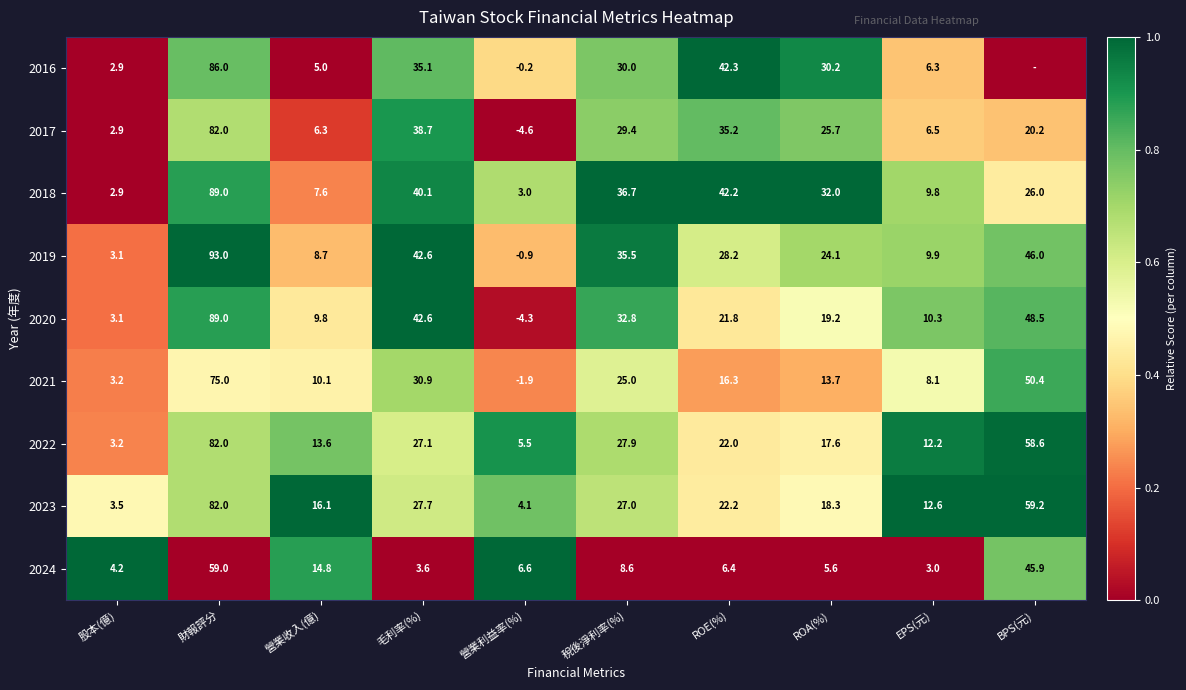

List the labels in order of 2020 value, smallest first.

營業利益率(%), 股本(億), 營業收入(億), EPS(元), ROA(%), ROE(%), 稅後淨利率(%), 毛利率(%), BPS(元), 財報評分